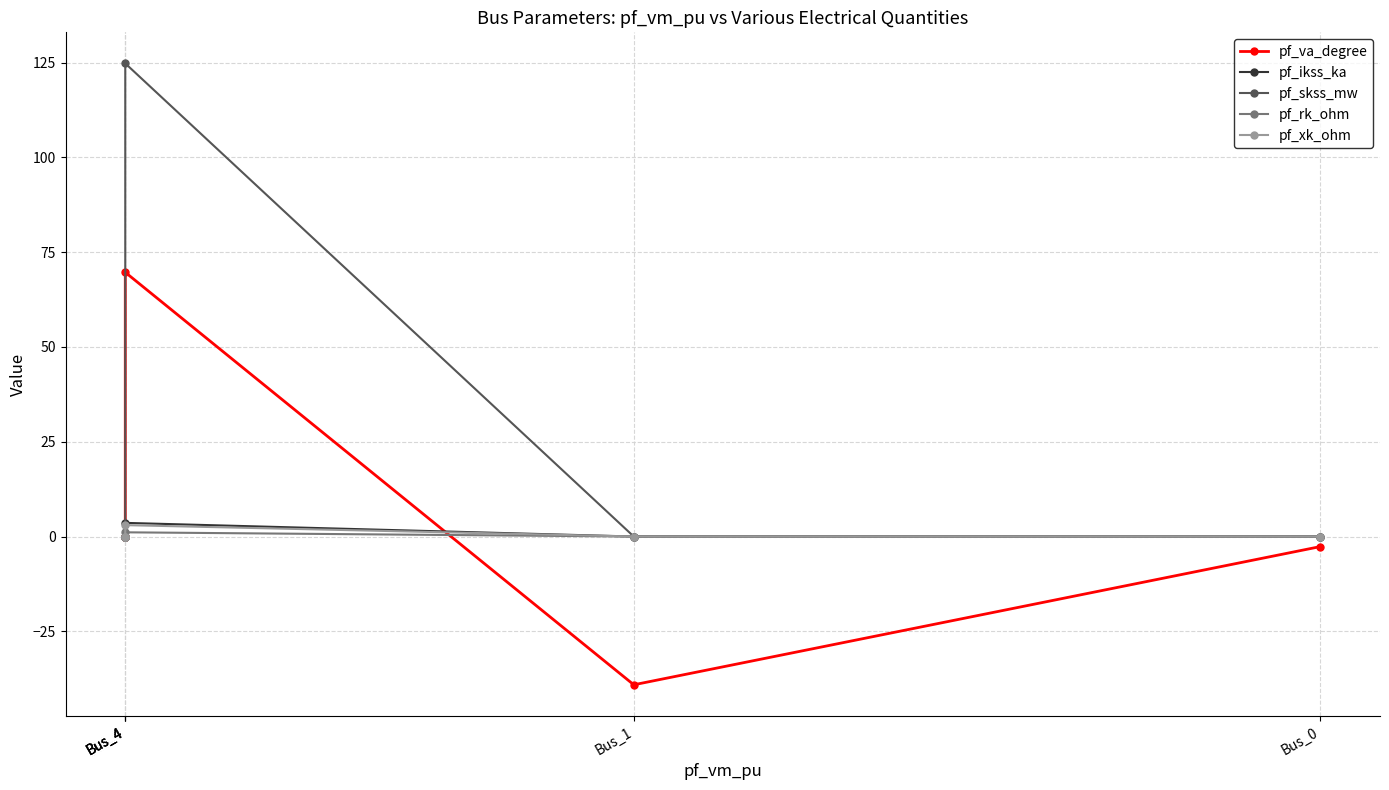

In pf_rk_ohm, how many points are higher than both neighbors (excluding endpoints)?

1